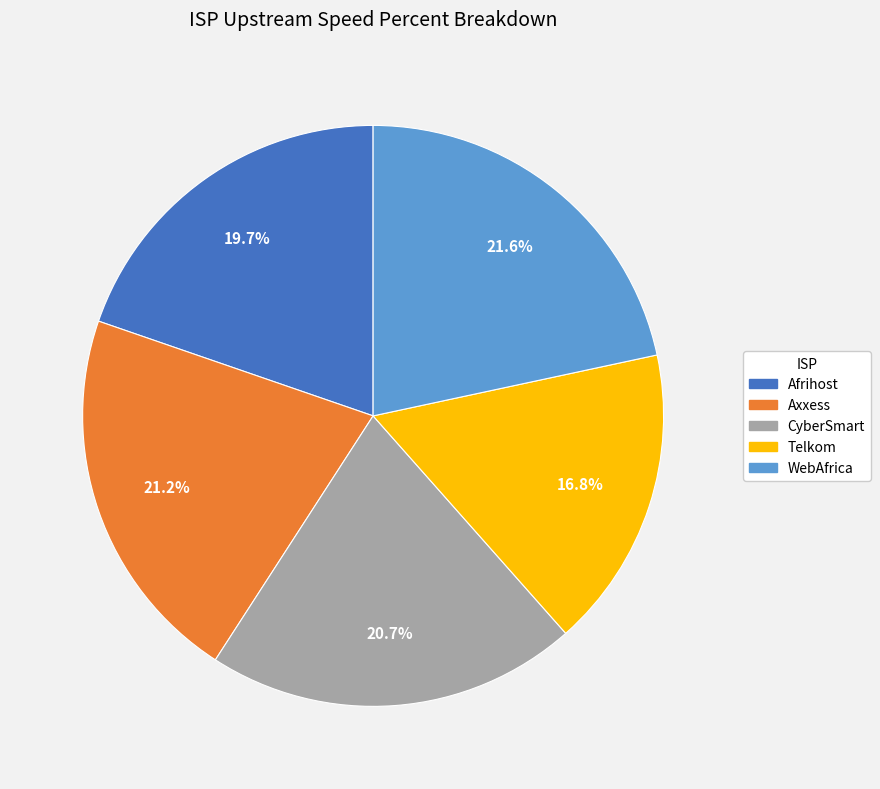

True or false: CyberSmart accounts for 21% of the total.

True